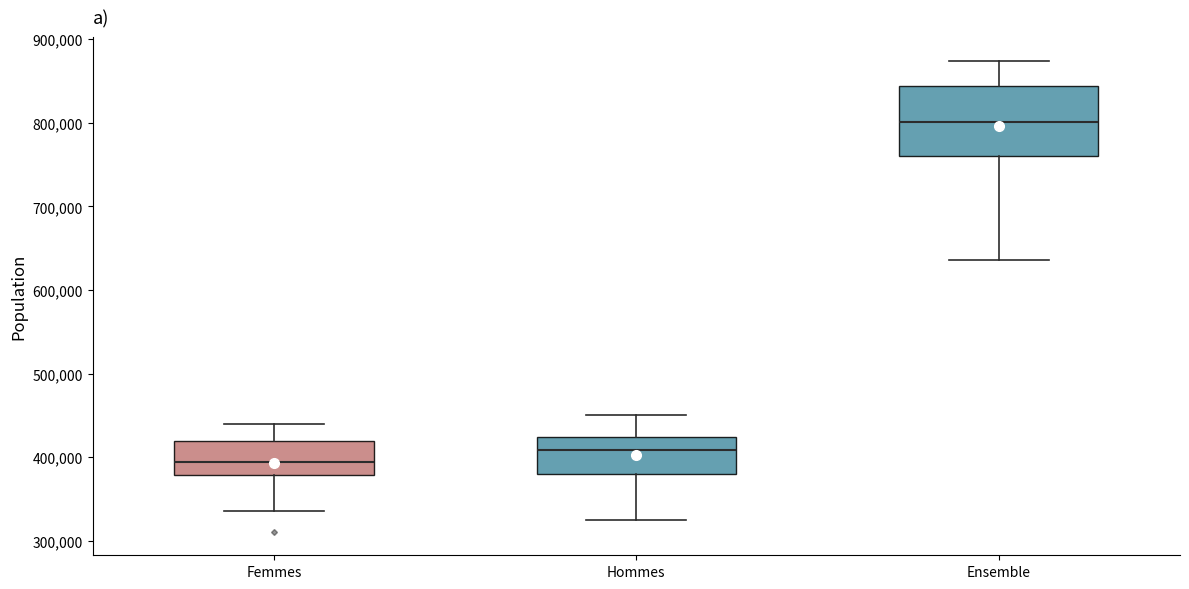

Where does the median line of the box for Hommes sit on the y-axis? The values are not printed on the chart, so give them approximately, as read against the axis.

410000